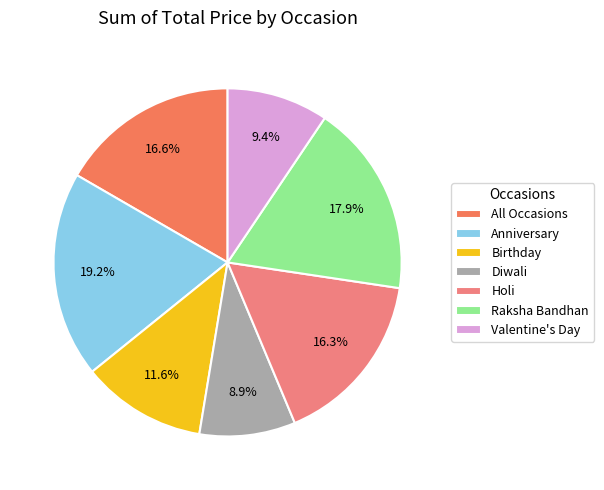

What is the largest slice in the pie chart?

Anniversary